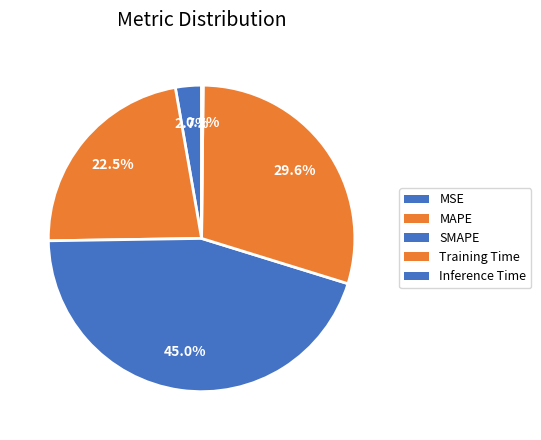

What is the largest slice in the pie chart?

SMAPE